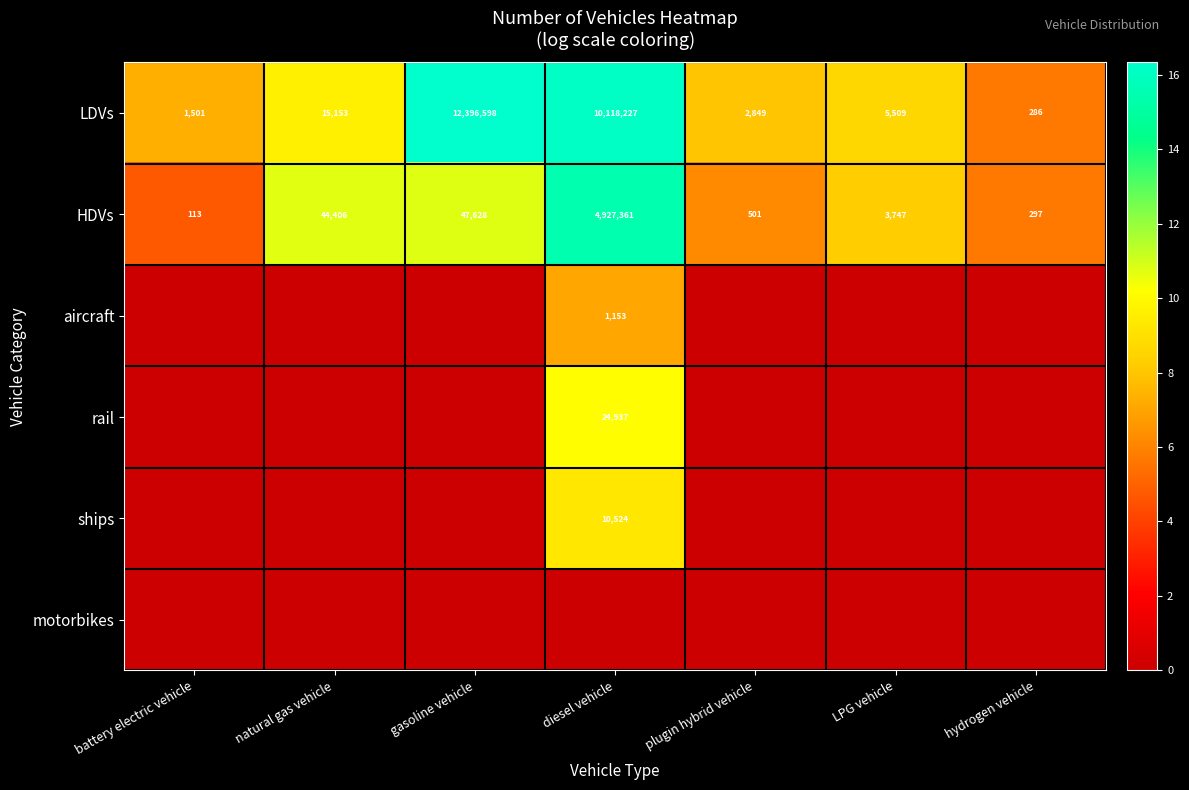

At which label does HDVs reach its peak?

diesel vehicle